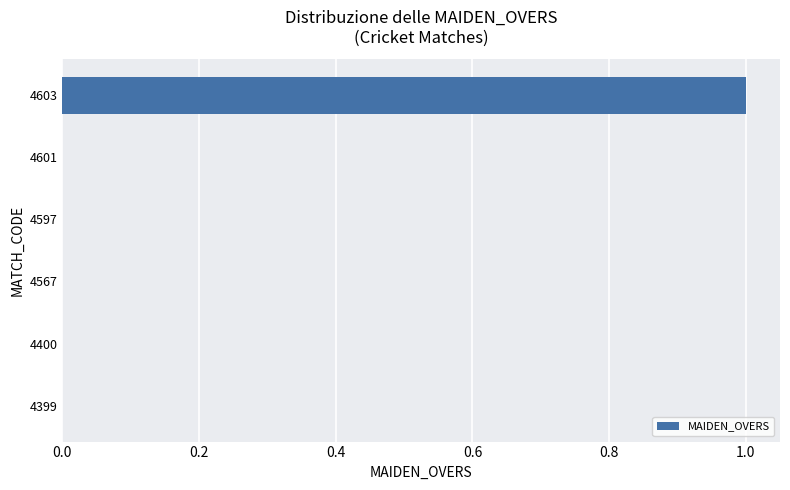

What is the change in value from 4597 to 4603?

+1